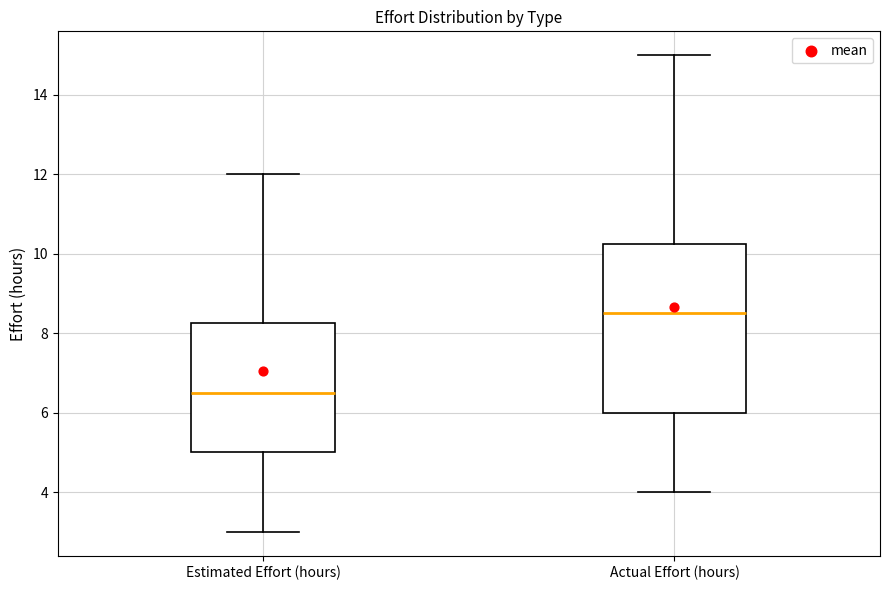

Which box's median line is the lowest?

Estimated Effort (hours)